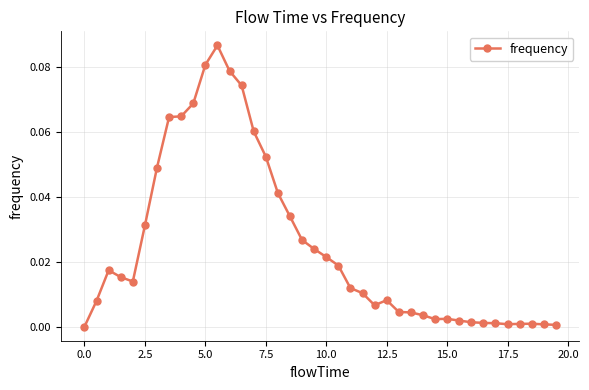

What is the sum of all values?

1.0